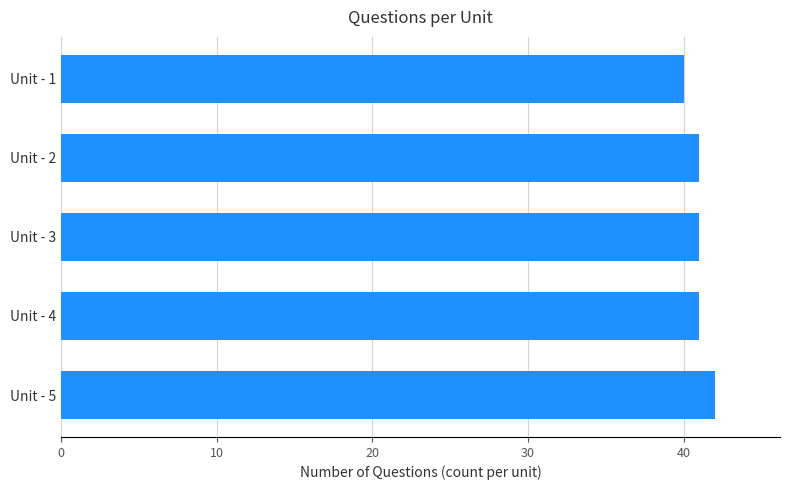

What is the approximate value at Unit - 5?

42